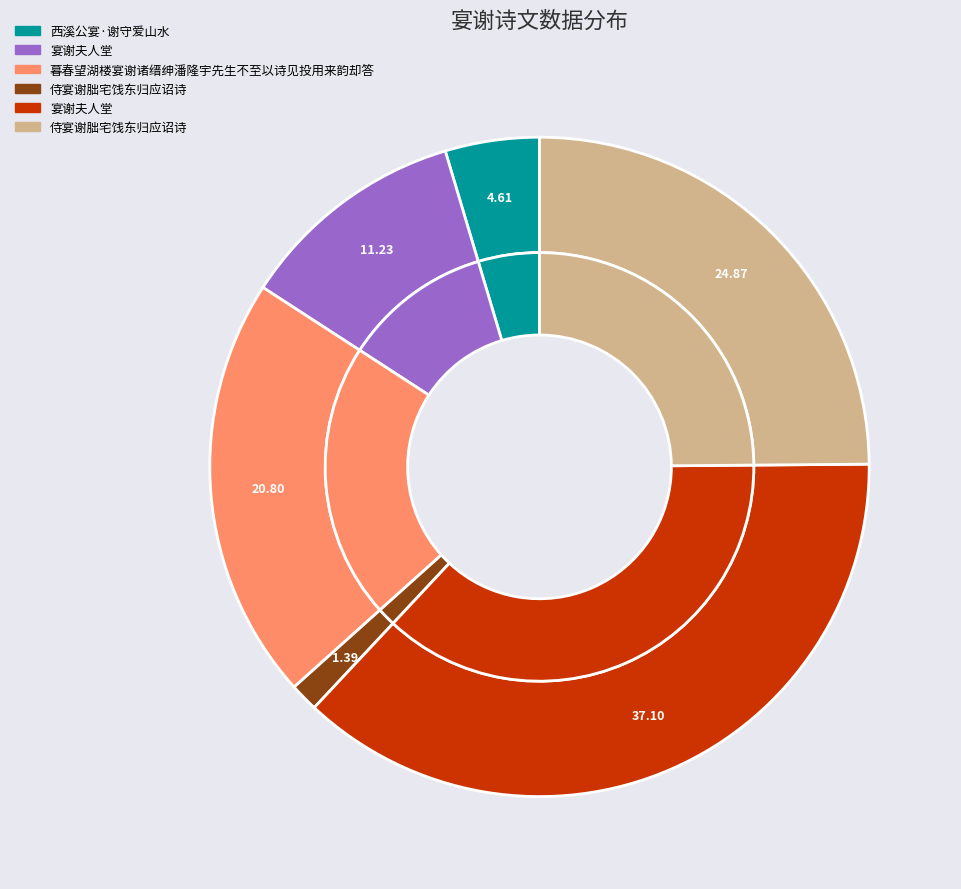

Is 西溪公宴·谢守爱山水 the majority of the pie?

No